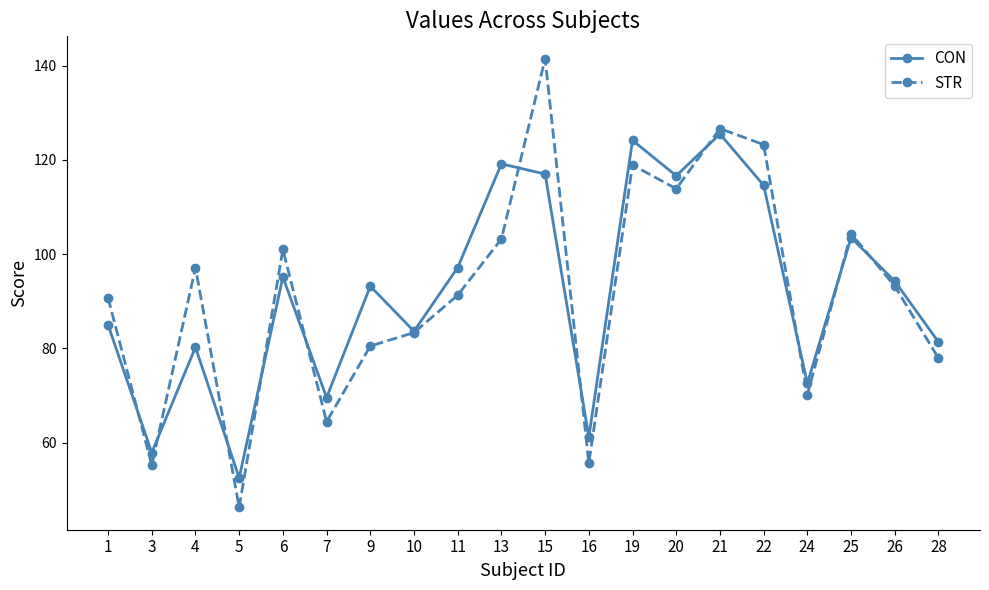

Does the chart have visible grid lines?

No